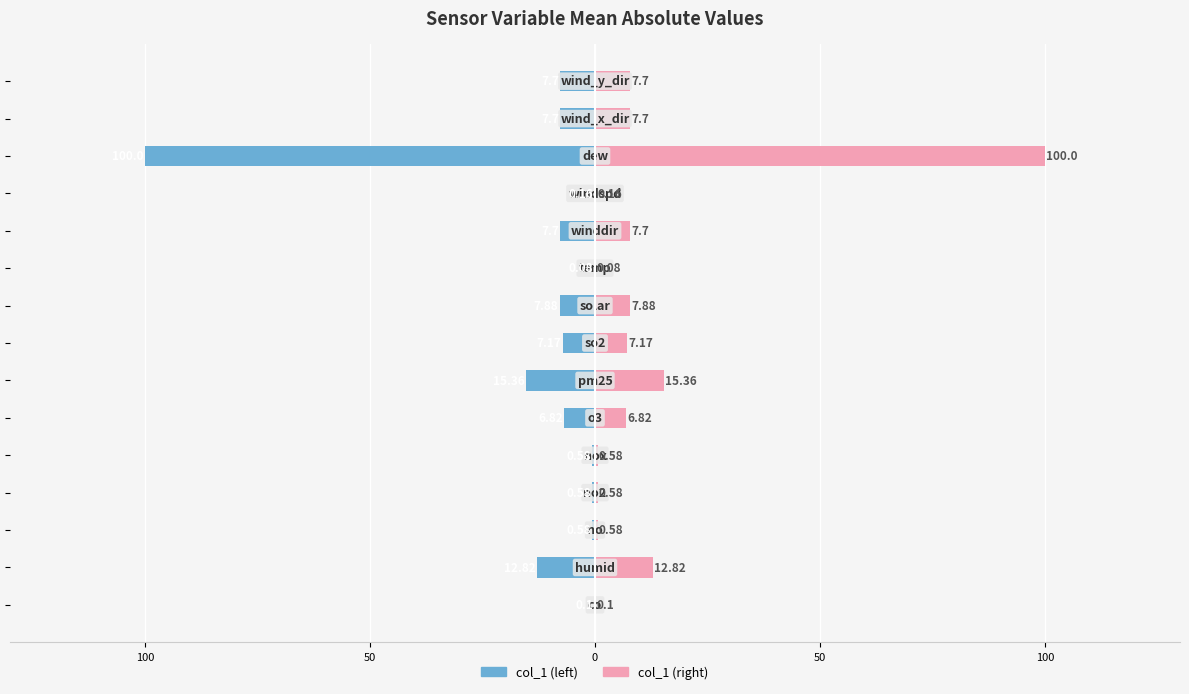

True or false: col_1 (right) has a value of 0.3 at 11.

False